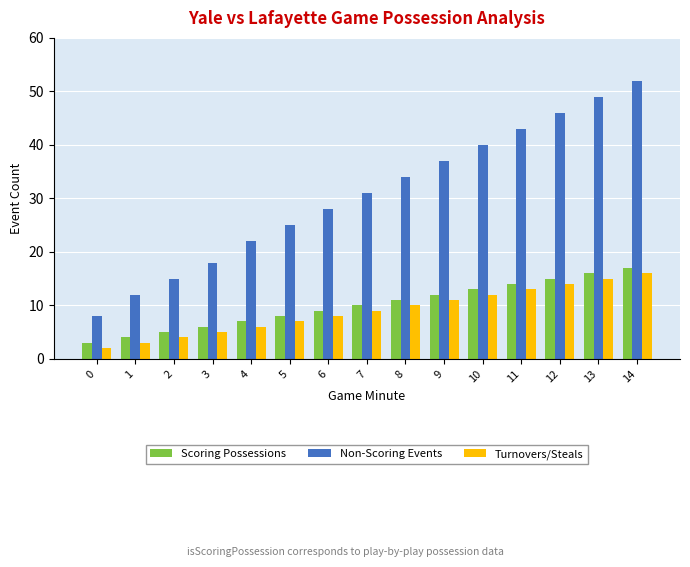

How many bars are there in total?

45